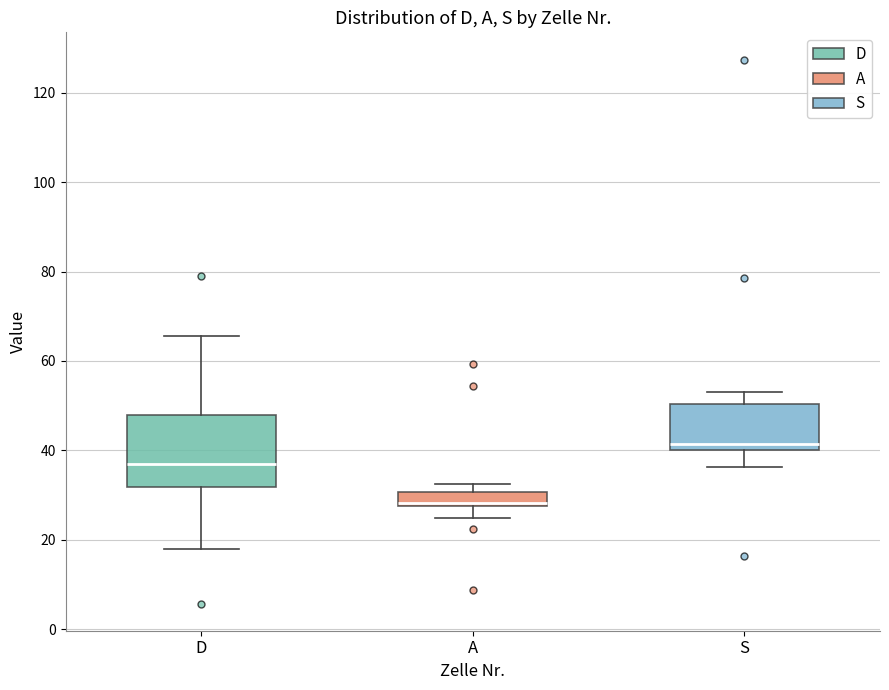

Which box is the tallest, from its lower edge to its upper edge?

D